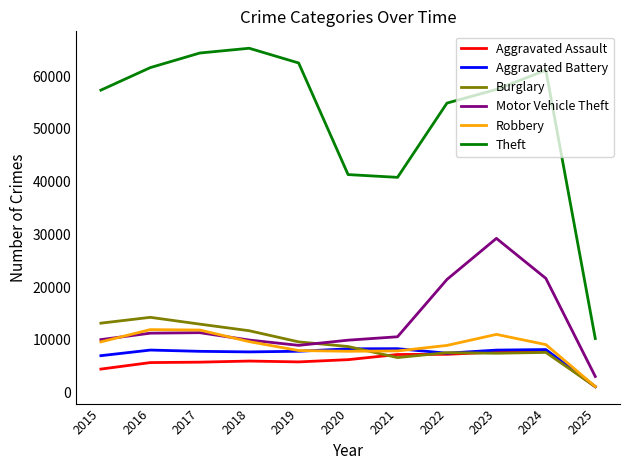

Which category has the lowest value in the Theft series?

2025